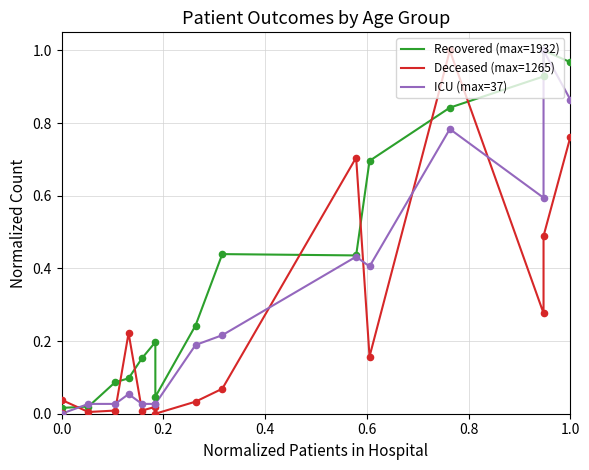

Which series contains the highest Y value?

Recovered (max=1932)